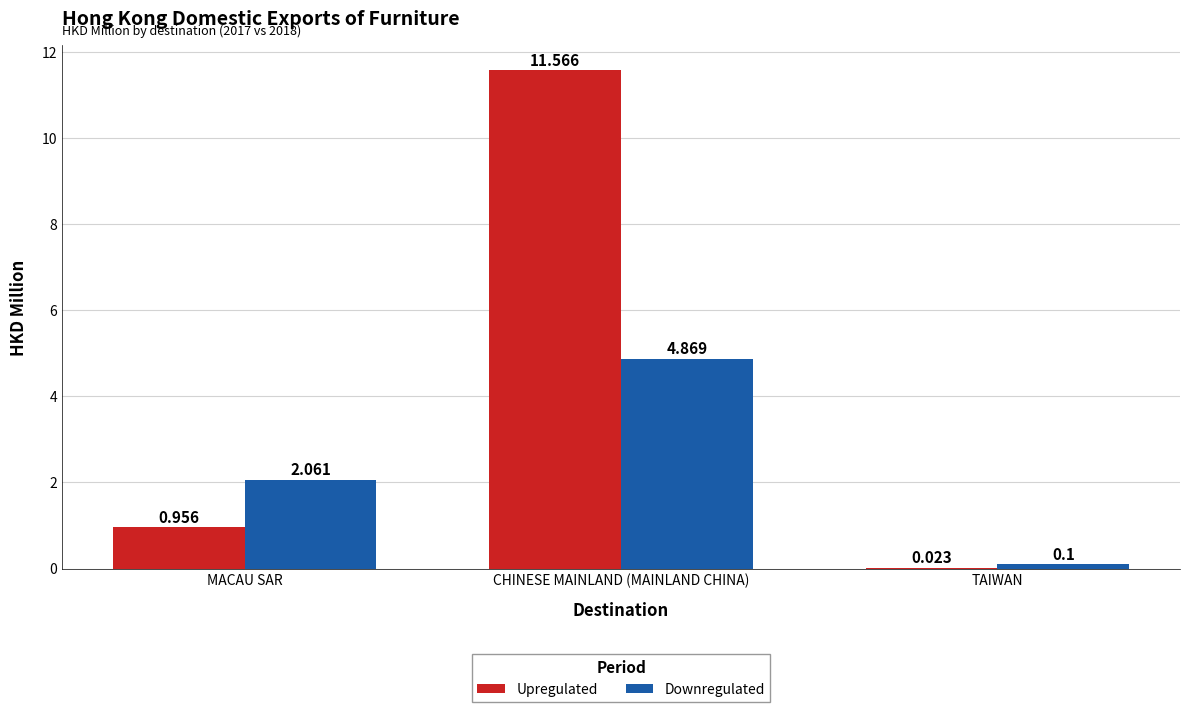

How many categories are shown in the chart?

3